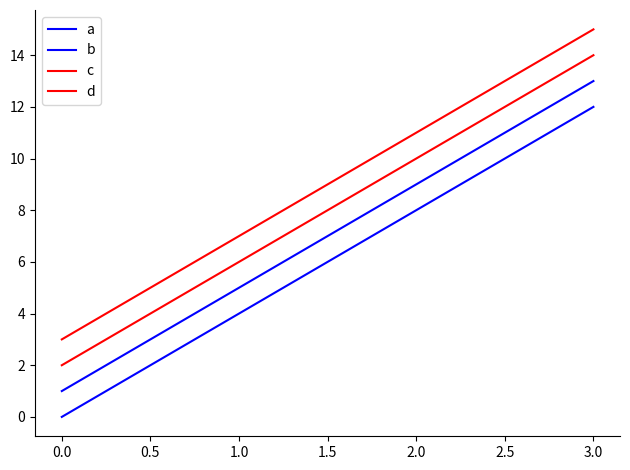

True or false: d has more than 0 points higher than both neighbors.

False